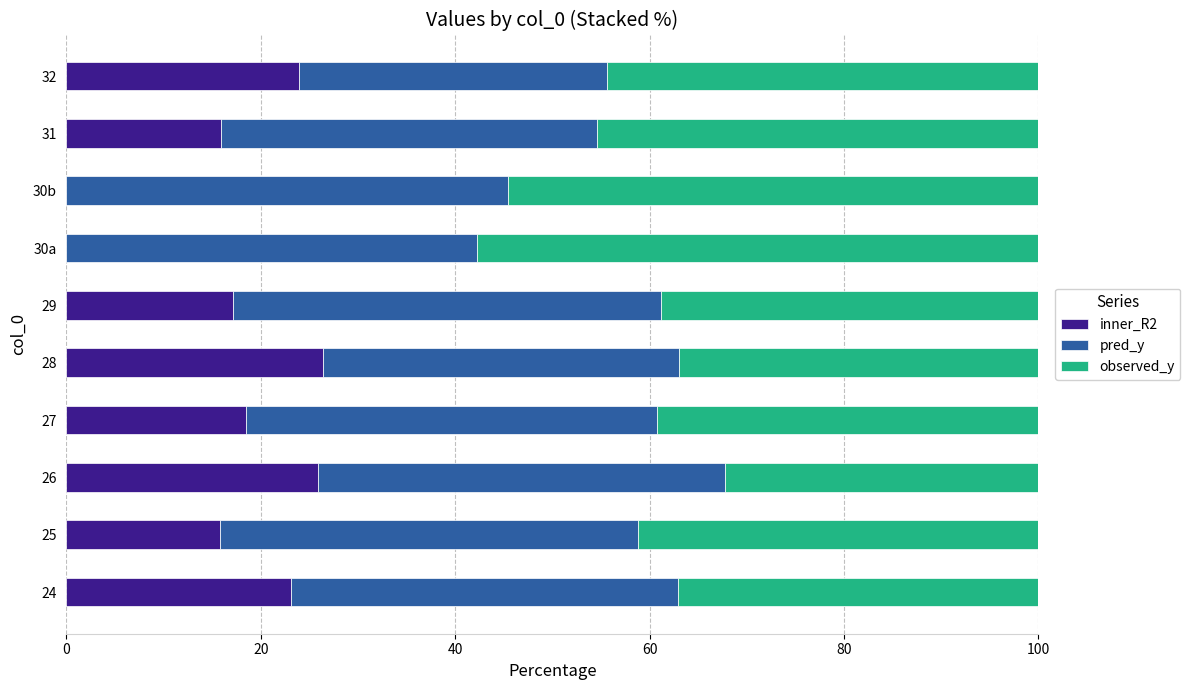

True or false: inner_R2 has a value of 17.1 at 29.

True